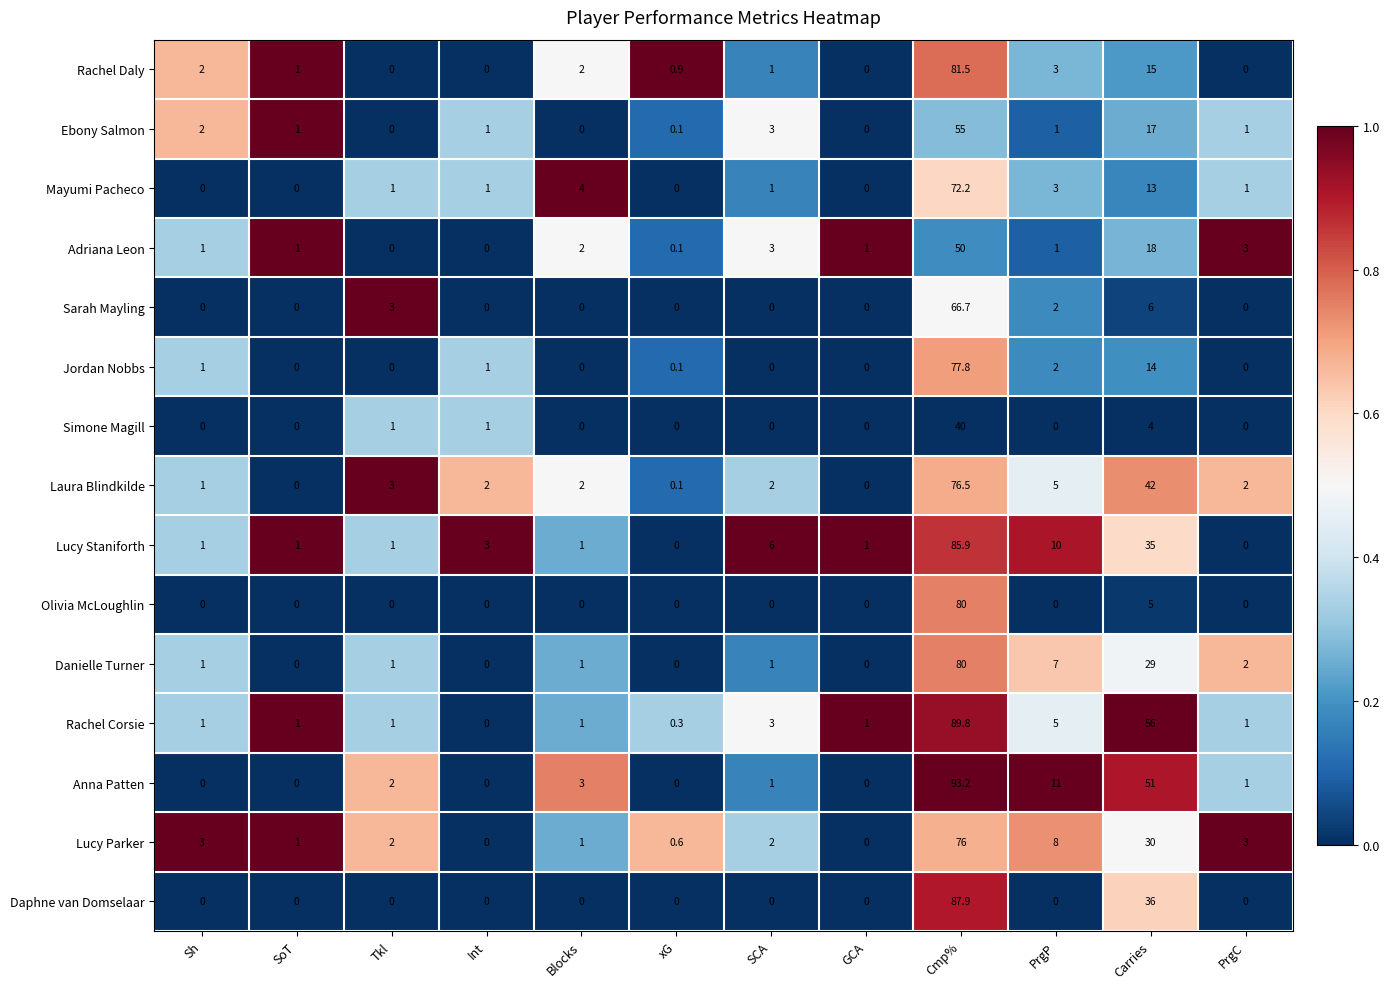

What is the average value of the Laura Blindkilde series?

11.3